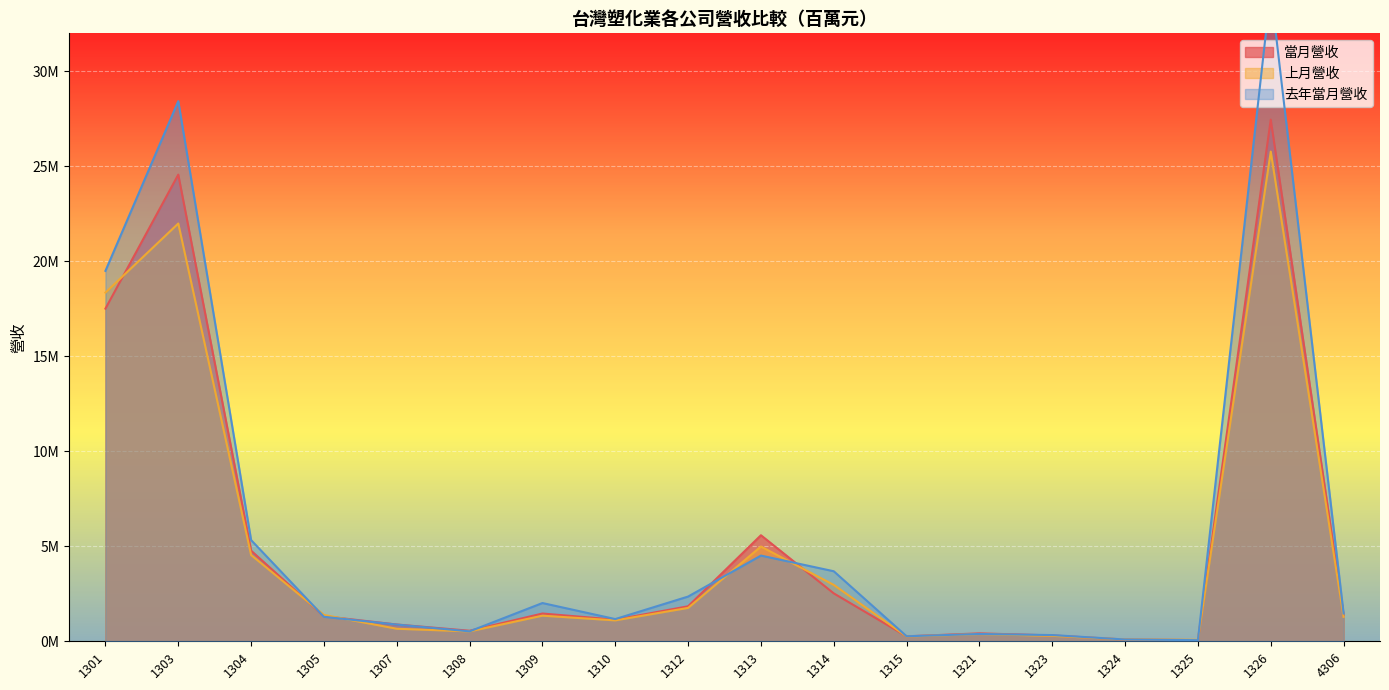

How many series are shown in this chart?

3